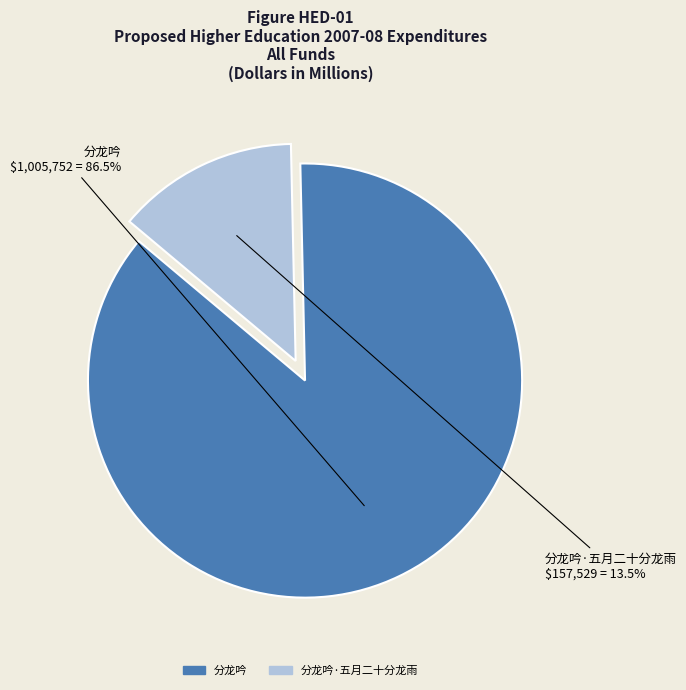

Is there a majority slice in this chart?

Yes